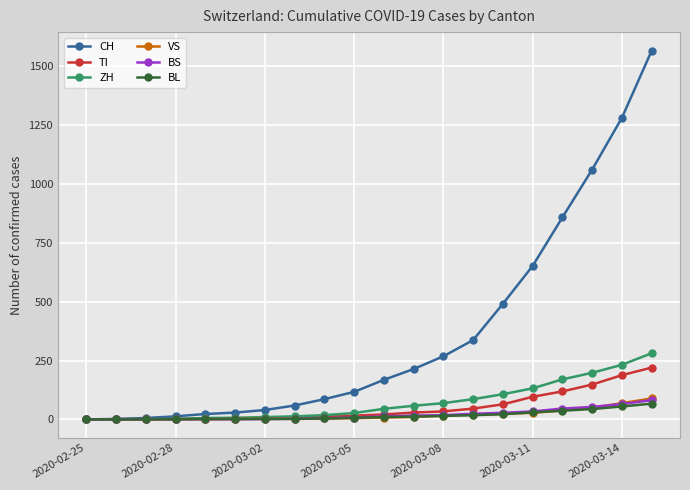

What is the maximum value shown in the chart?

1566